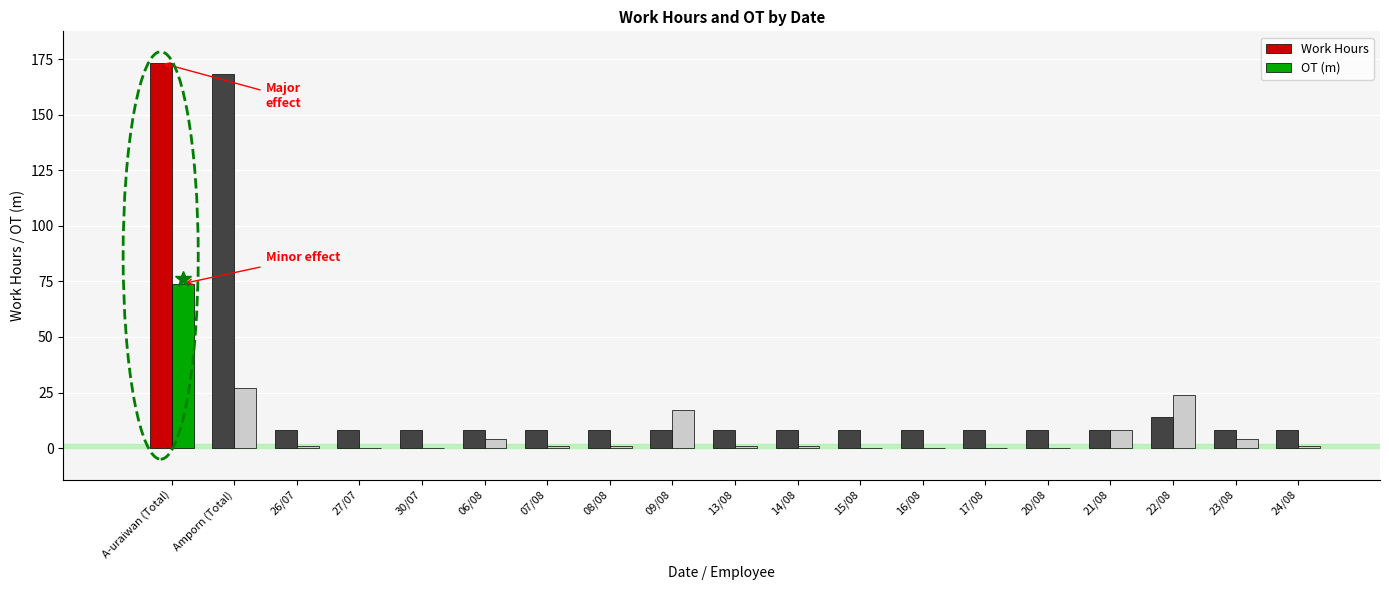

Which series has the widest spread of values?

Work Hours